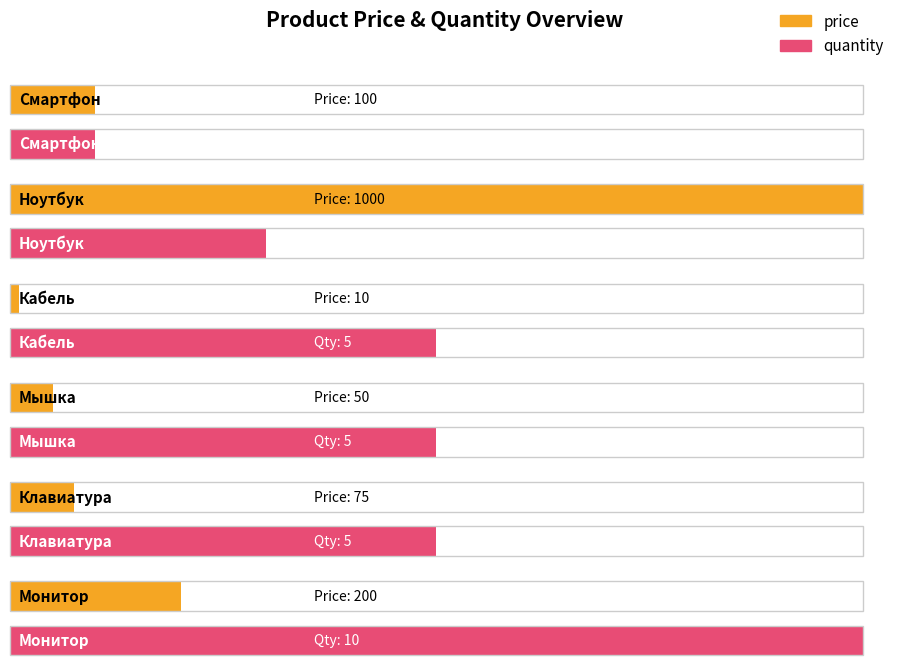

The chart shows a value of 137 at Смартфон. True or false?

False